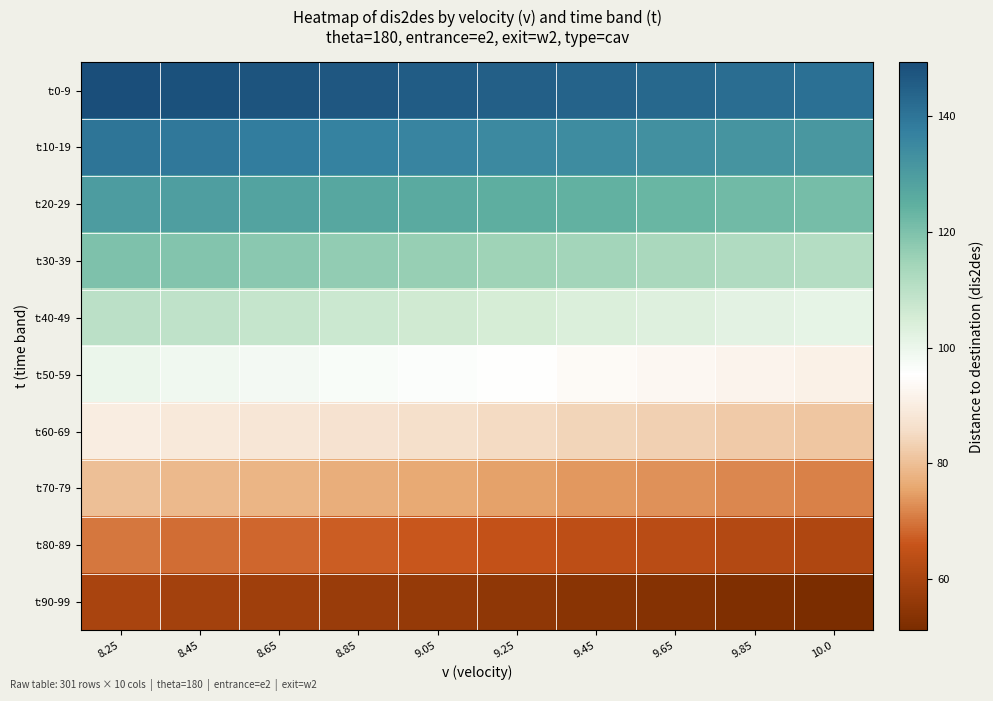

List the series in order of their peak value, highest first.

t:0-9, t:10-19, t:20-29, t:30-39, t:40-49, t:50-59, t:60-69, t:70-79, t:80-89, t:90-99